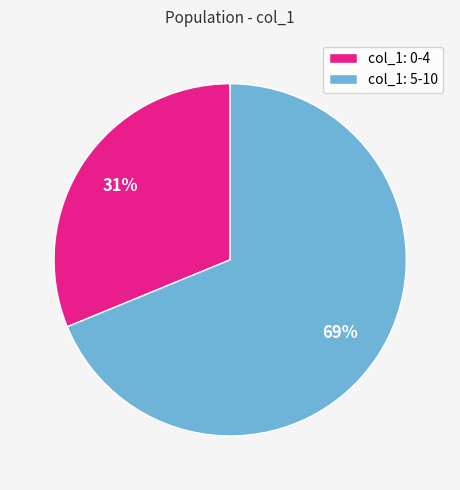

Combined, do col_1: 5-10 and col_1: 0-4 account for over 50%?

Yes